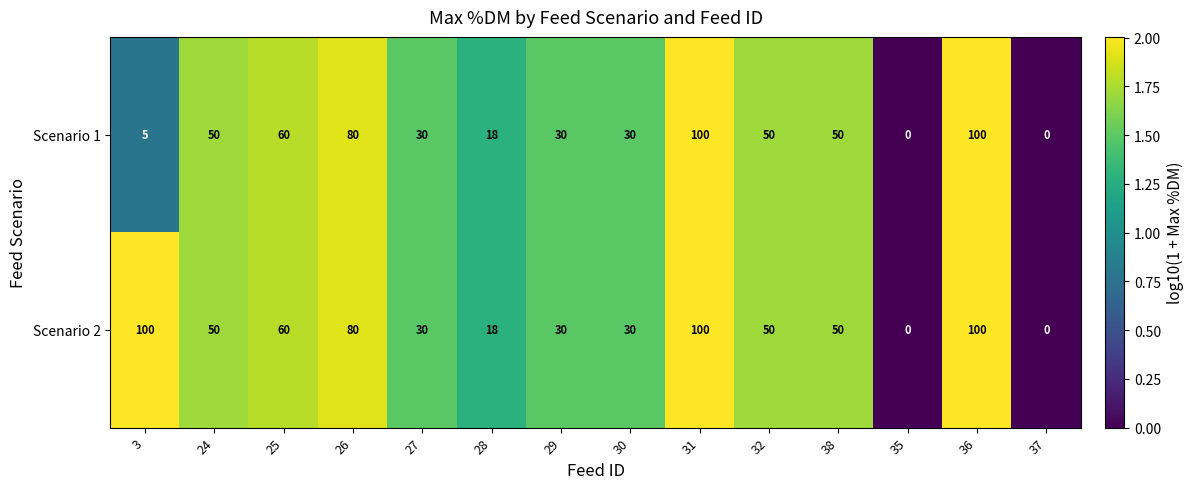

Which series has the largest total across all categories?

Scenario 2